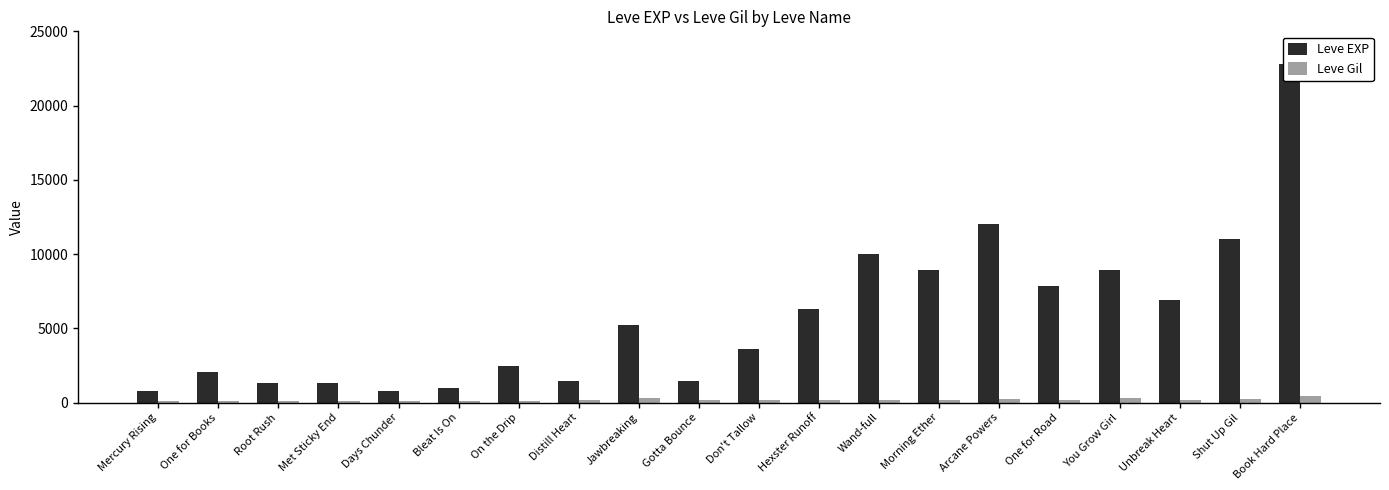

How many categories are shown in the chart?

20